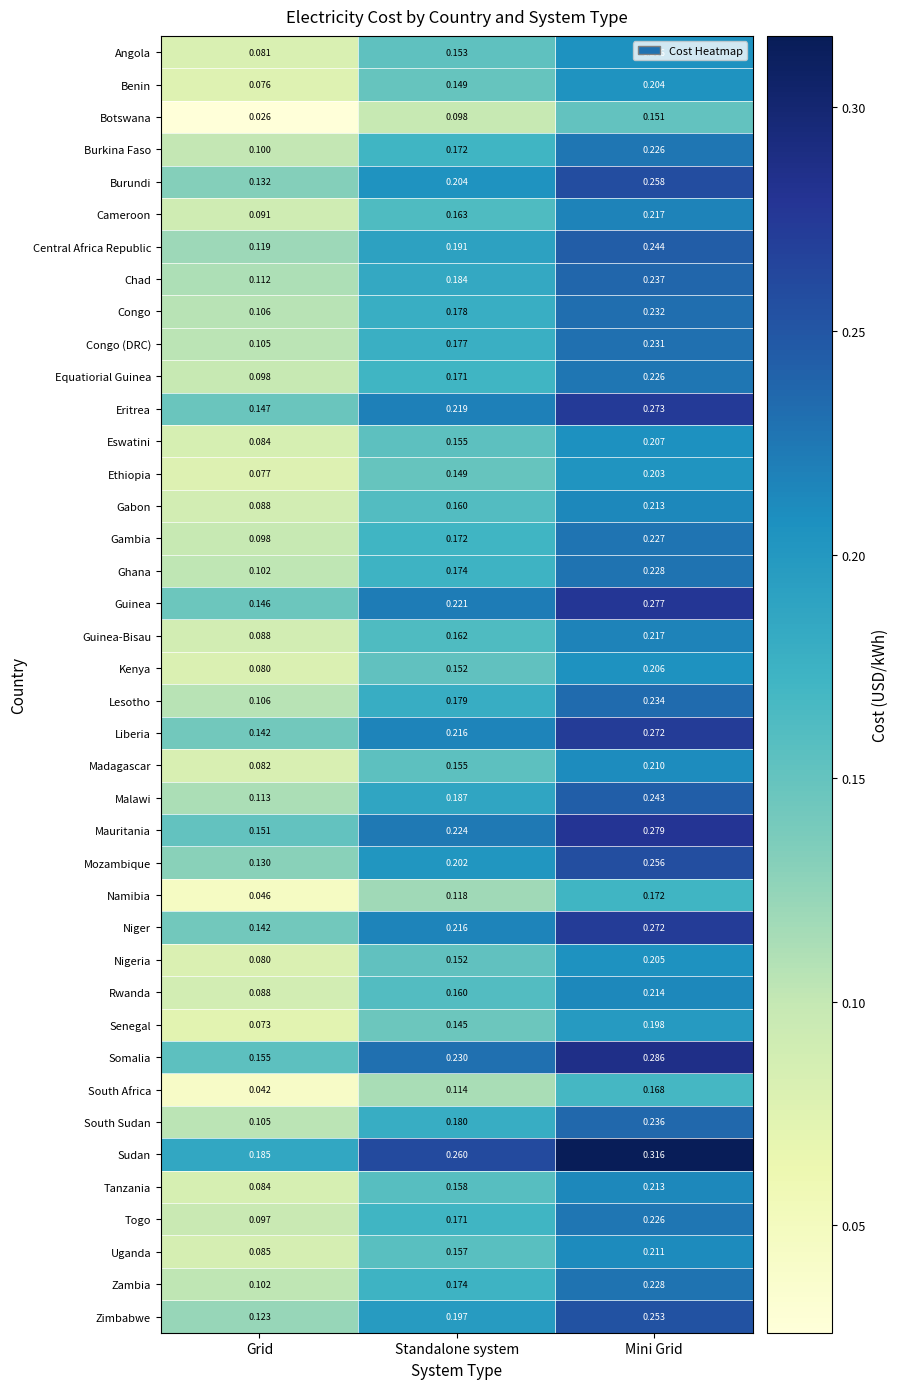

What is the total value across all series at Mini Grid?

9.2